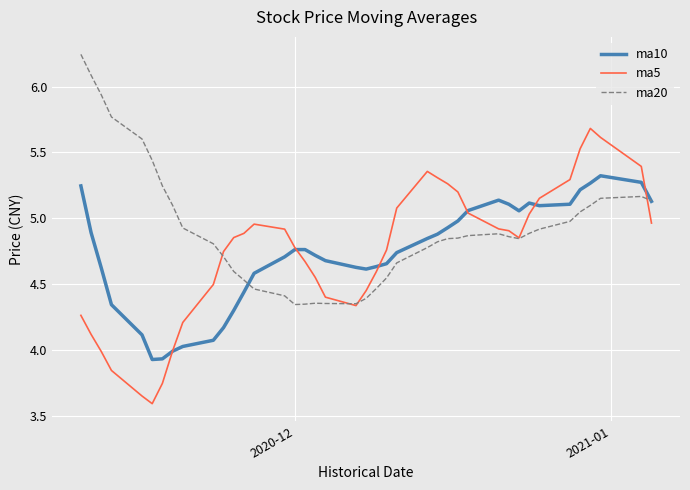

What is the smallest value displayed?

3.6